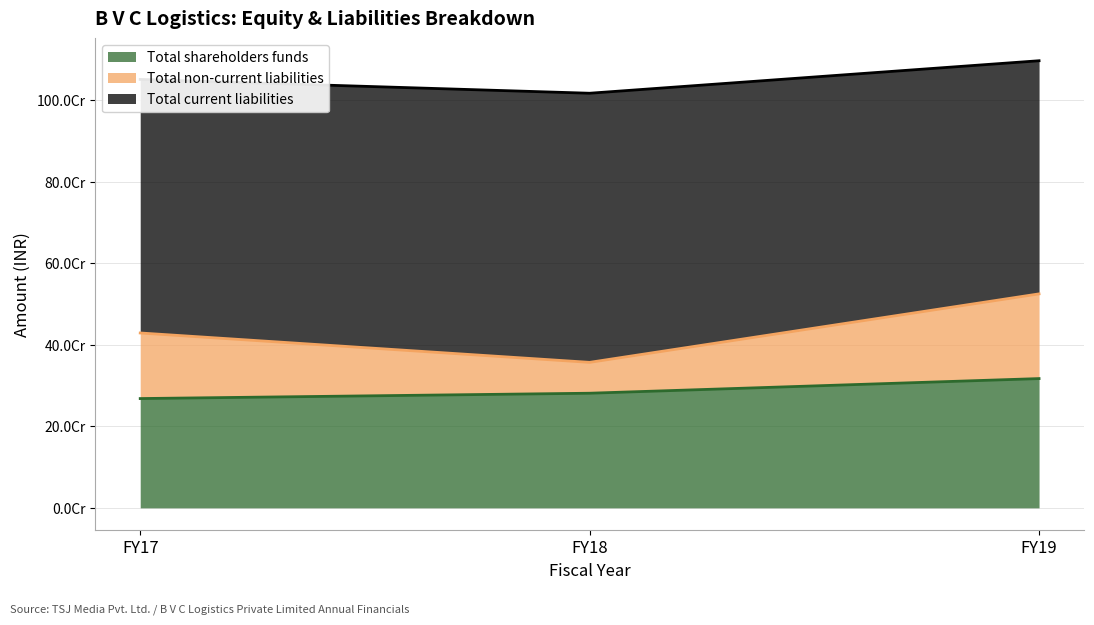

Does the chart have visible grid lines?

Yes